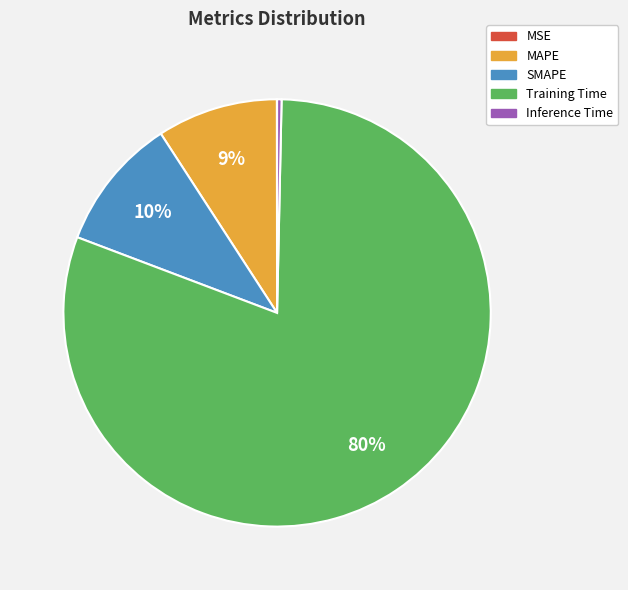

Between SMAPE and Training Time, which is larger?

Training Time